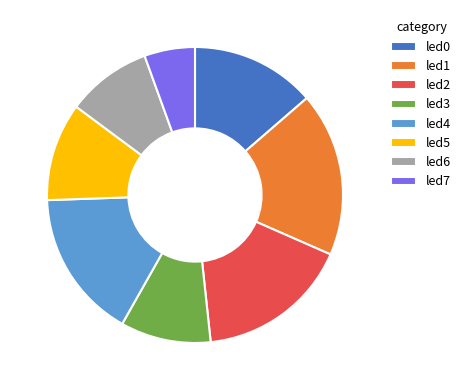

Which has a higher value, led6 or led3?

led3